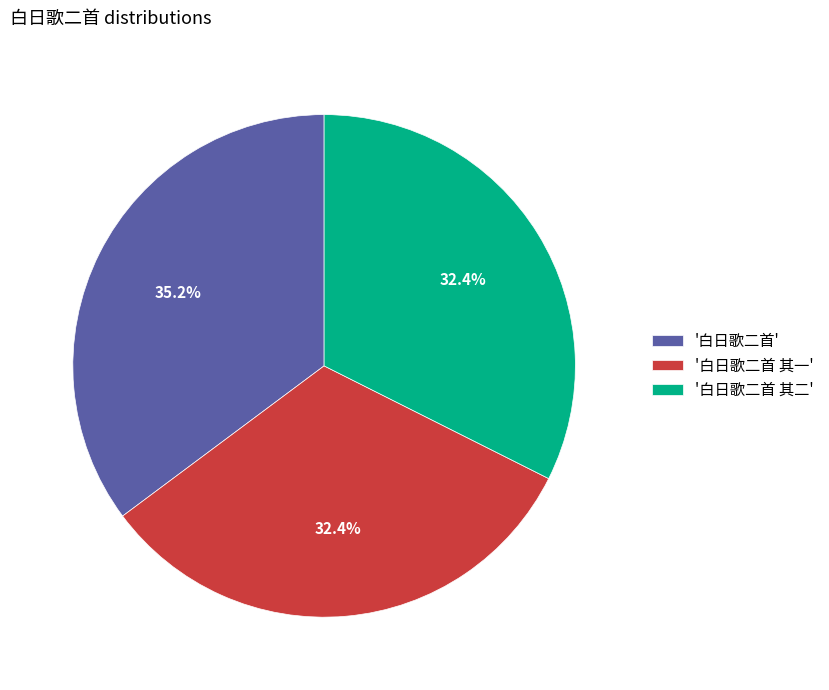

Approximately how many times larger is the value at '白日歌二首 其一' compared to '白日歌二首 其二'?

1.0